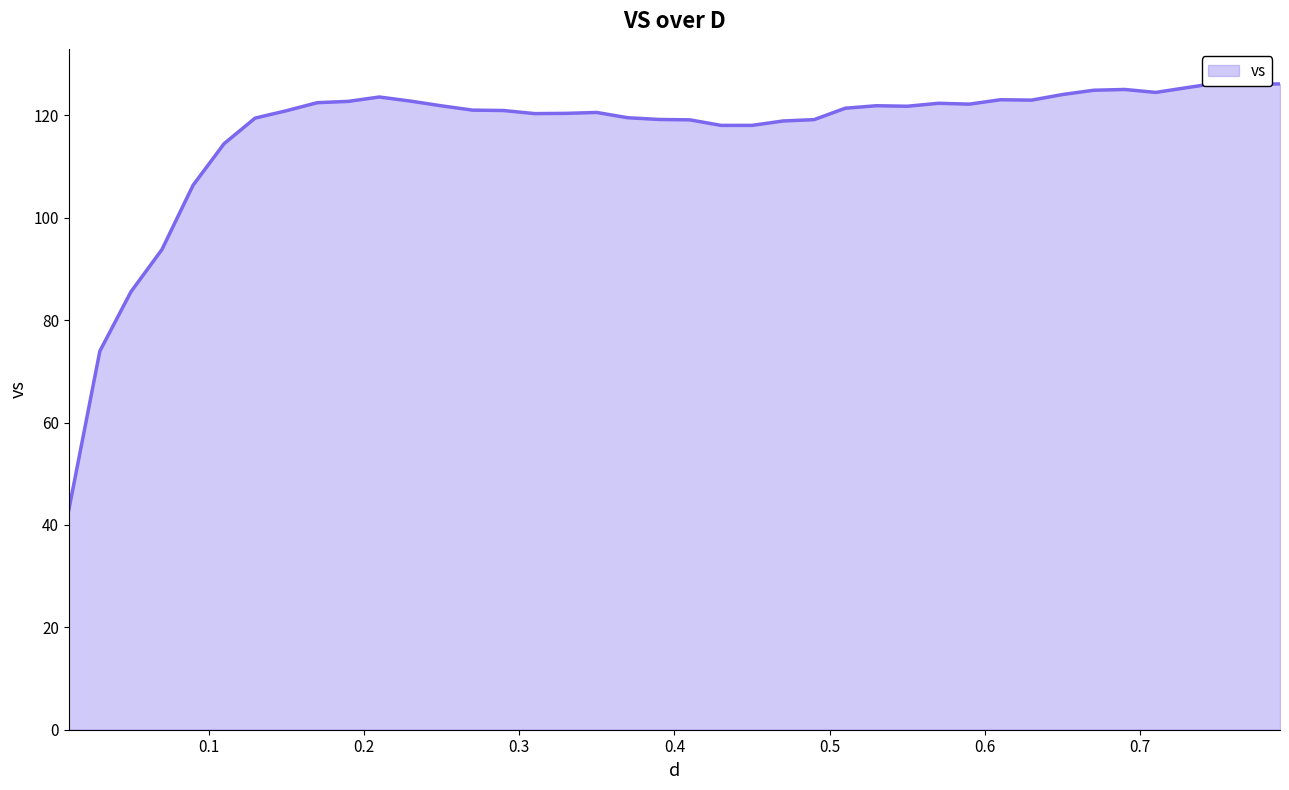

What is the difference between the maximum and minimum values?

83.4